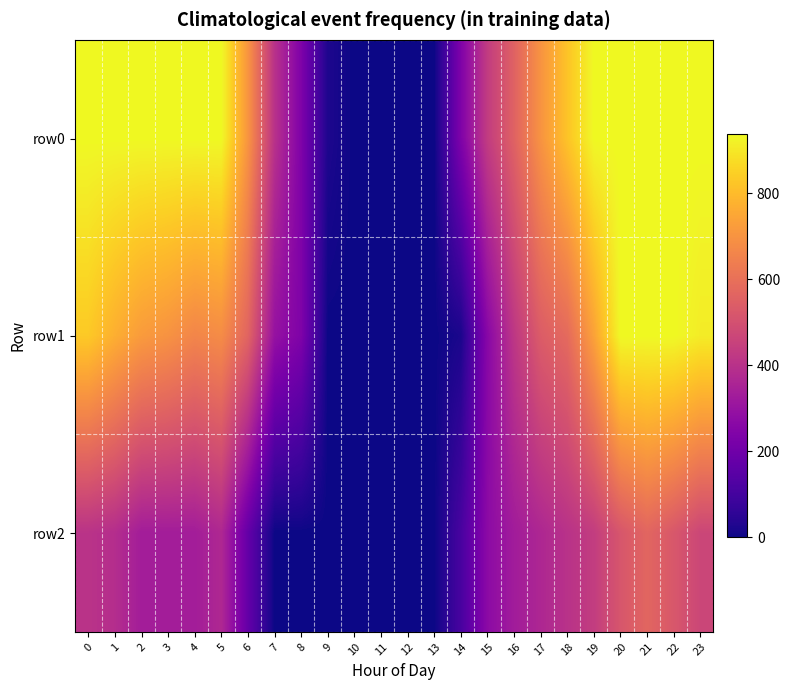

At how many categories does at least one series exceed 177?

19